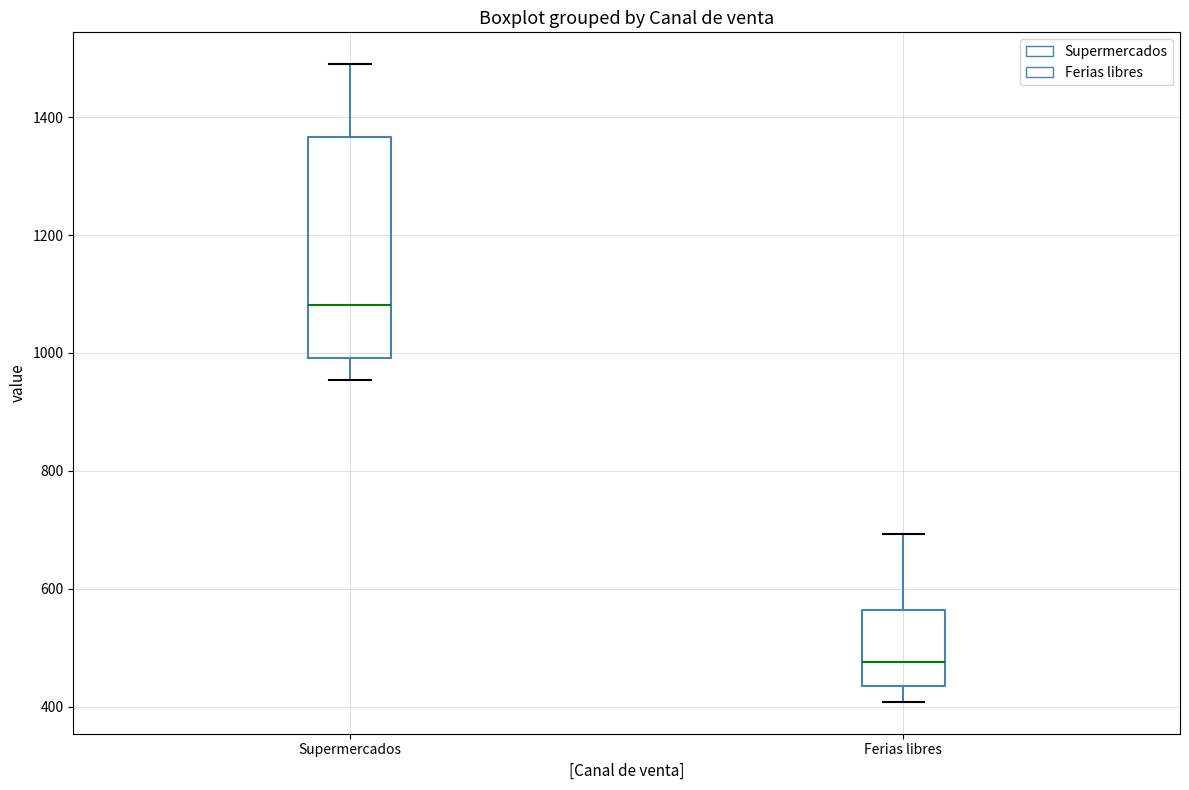

Which box has the highest median line?

Supermercados